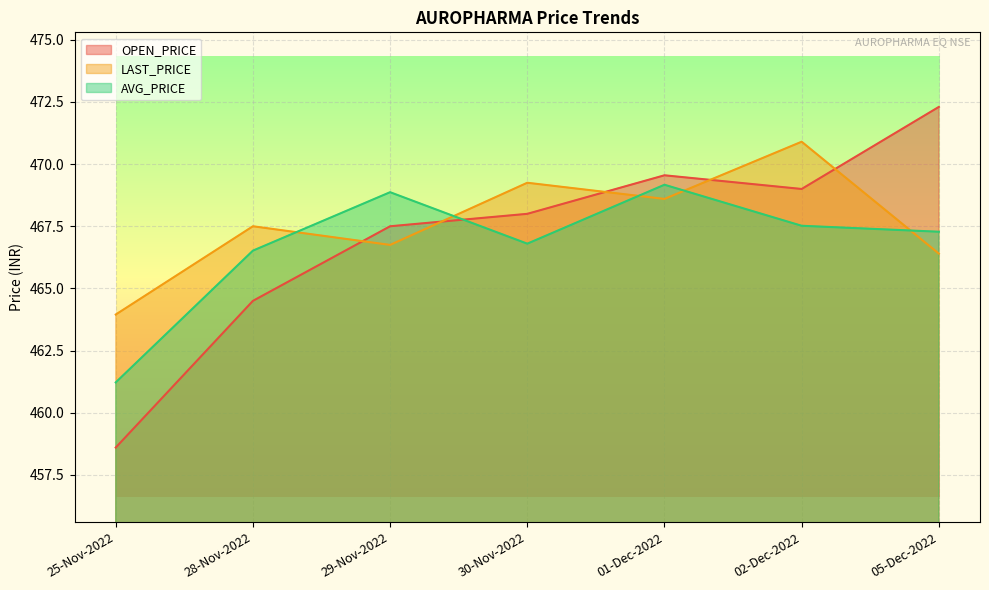

What is the difference between the OPEN_PRICE values at 28-Nov-2022 and 05-Dec-2022?

7.8